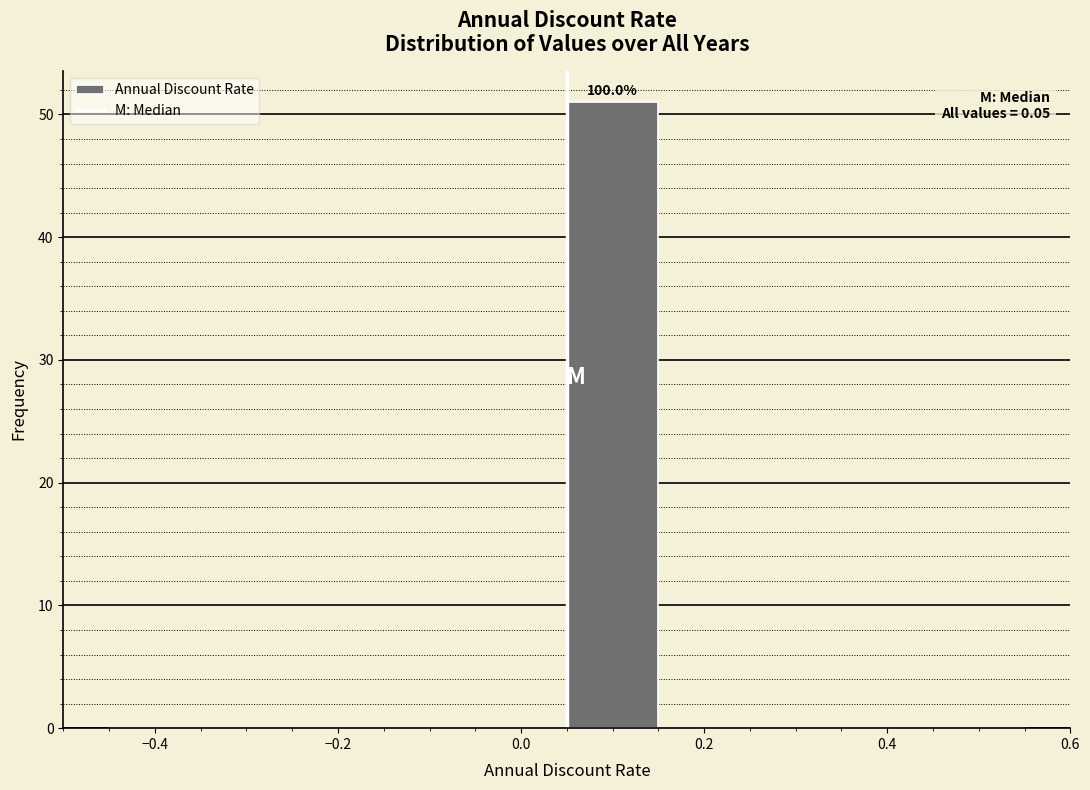

Over which range of the x-axis is the bar tallest?

0.05 to 0.15